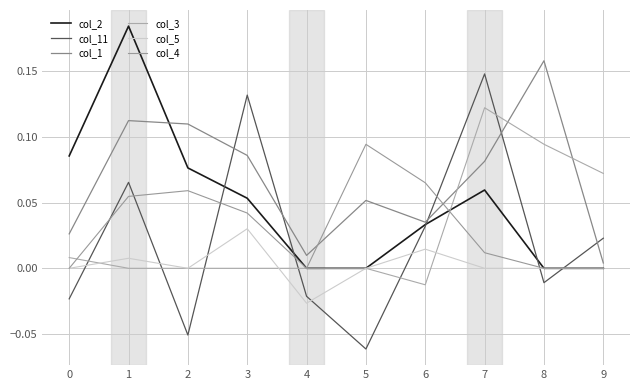

How many interior local peaks does the col_4 series have?

2